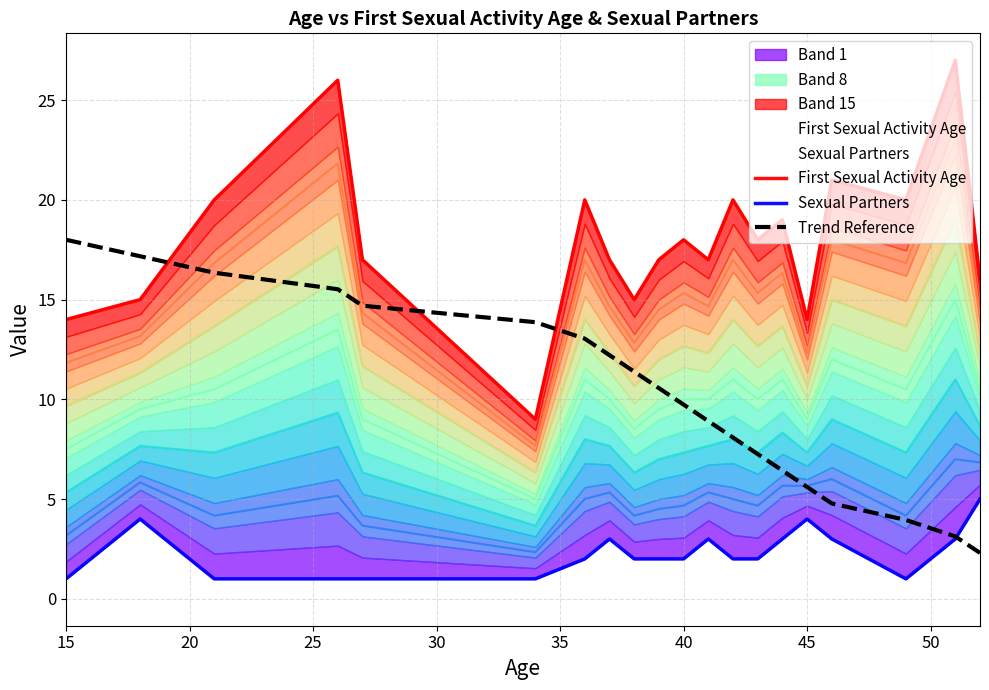

How many series are shown in this chart?

3